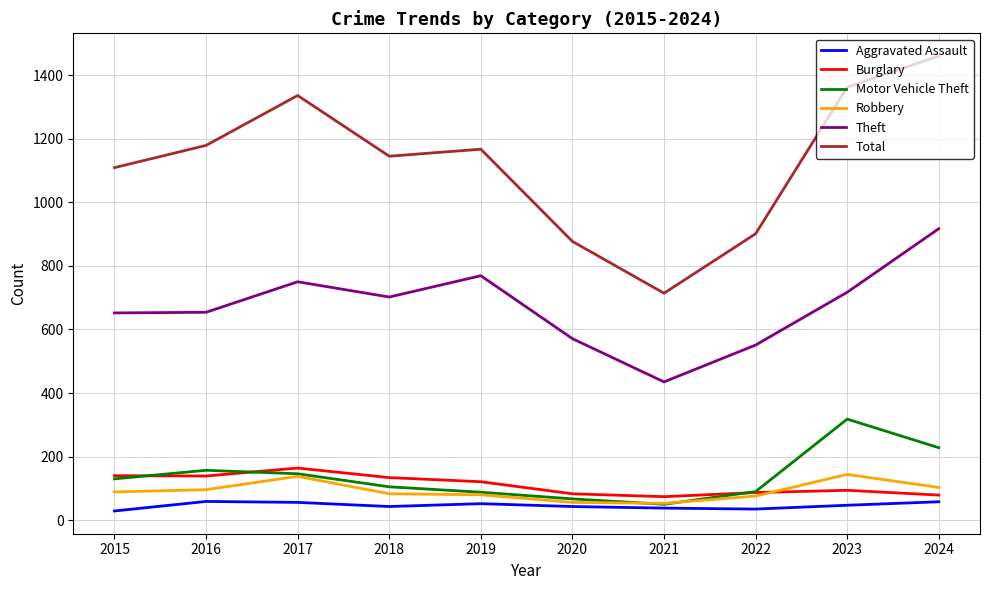

What is the total value across all series at 2018?

2212